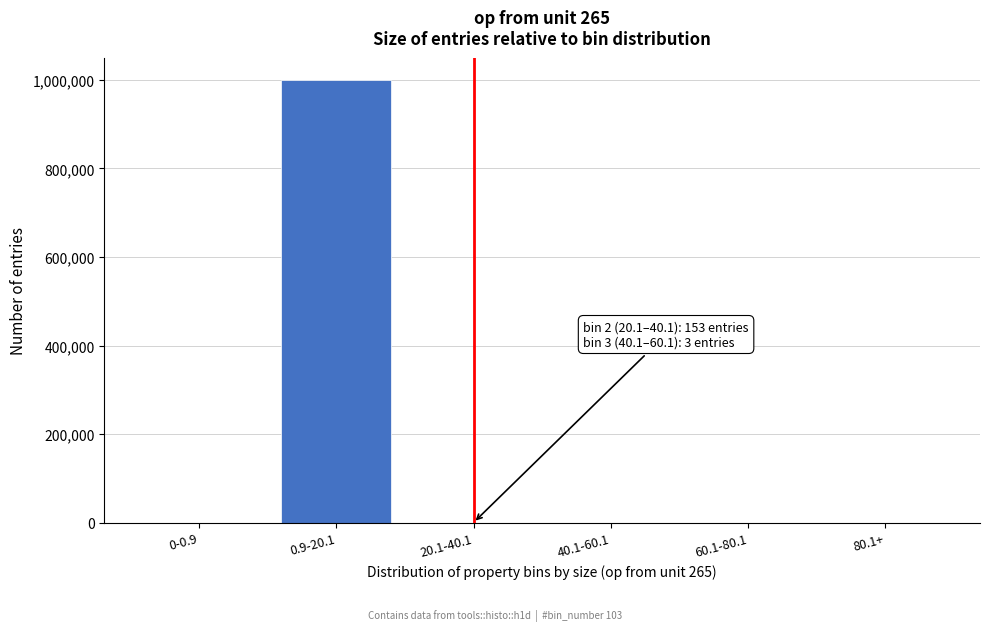

Which has a higher value, 0.9-20.1 or 80.1+?

0.9-20.1